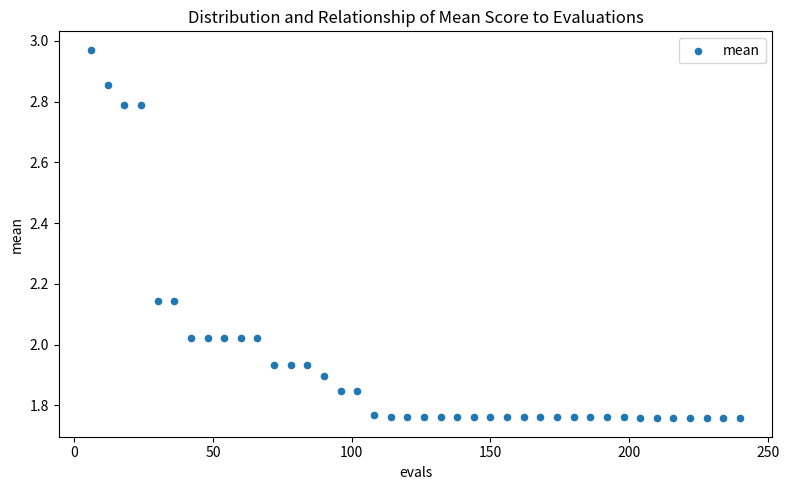

What is the range of X values (max minus min)?

234.0